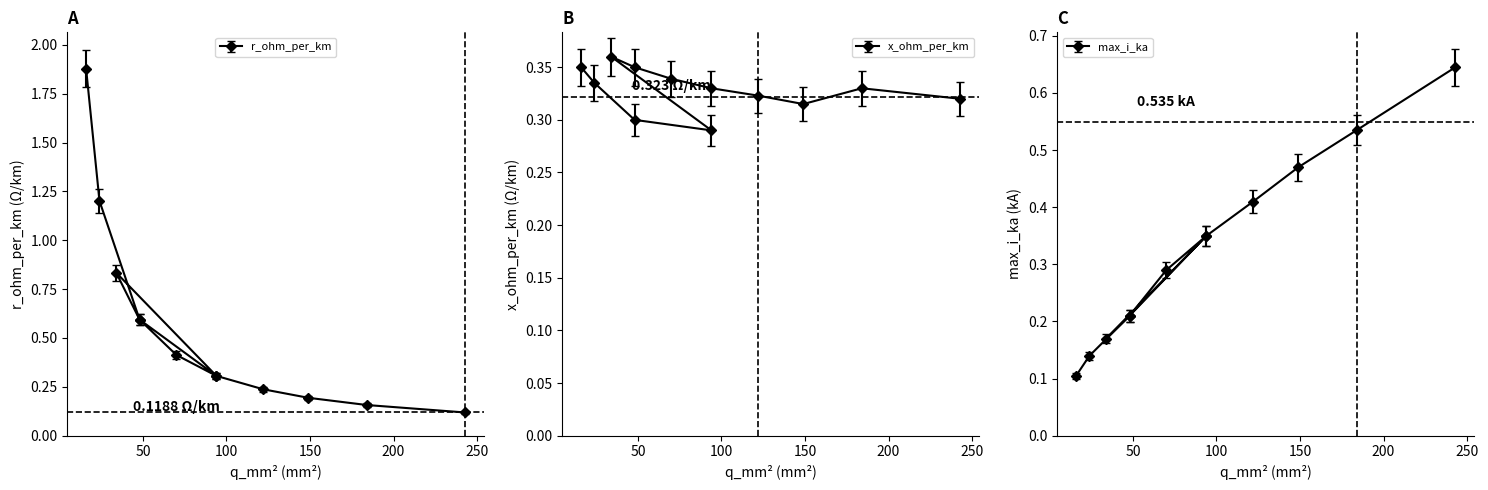

At 149, list the series in order from smallest to largest.

r_ohm_per_km, x_ohm_per_km, max_i_ka